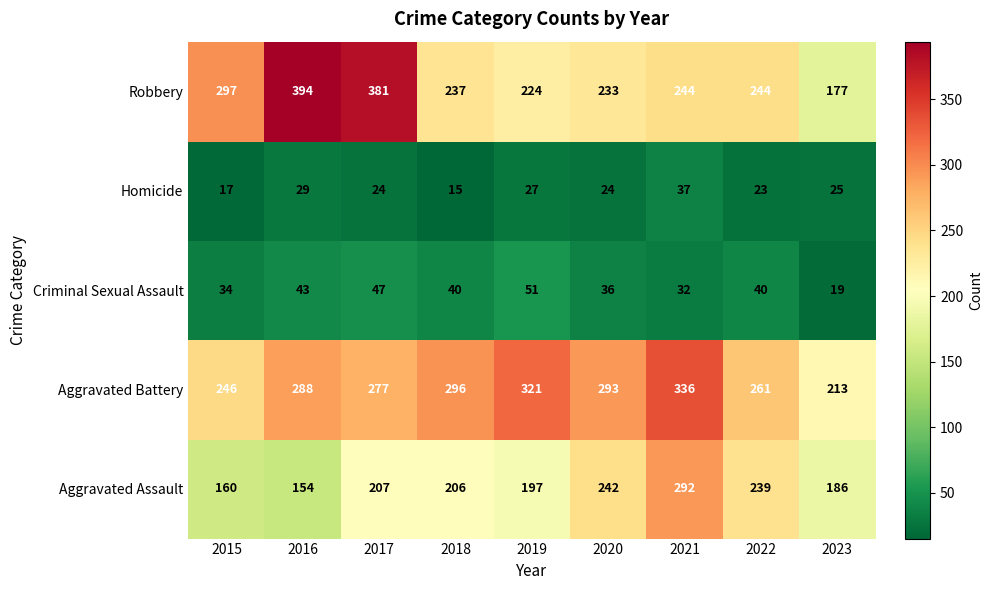

At which category is the sum across all series the highest?

2021